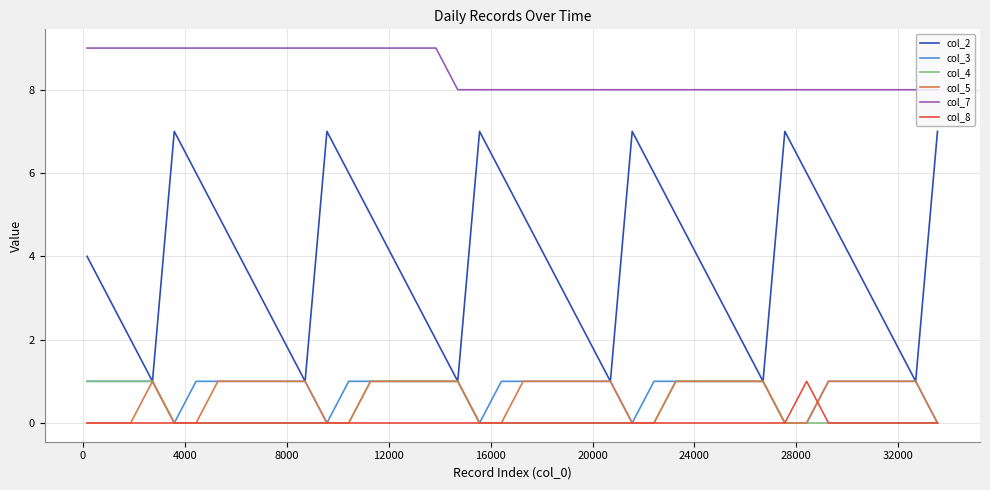

Which series has the largest total across all categories?

col_7